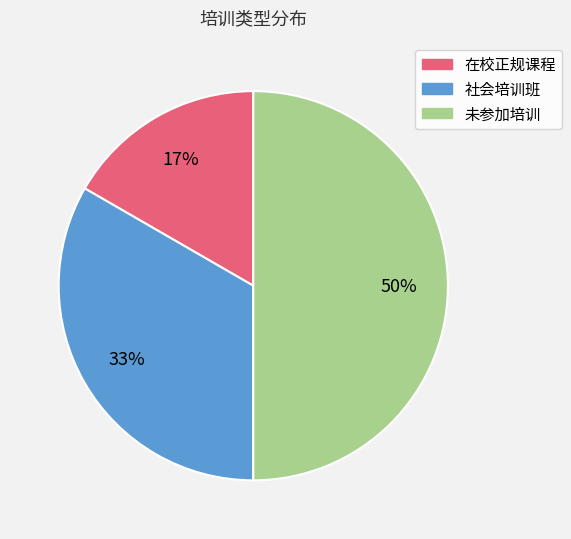

How many segments does this pie chart have?

3